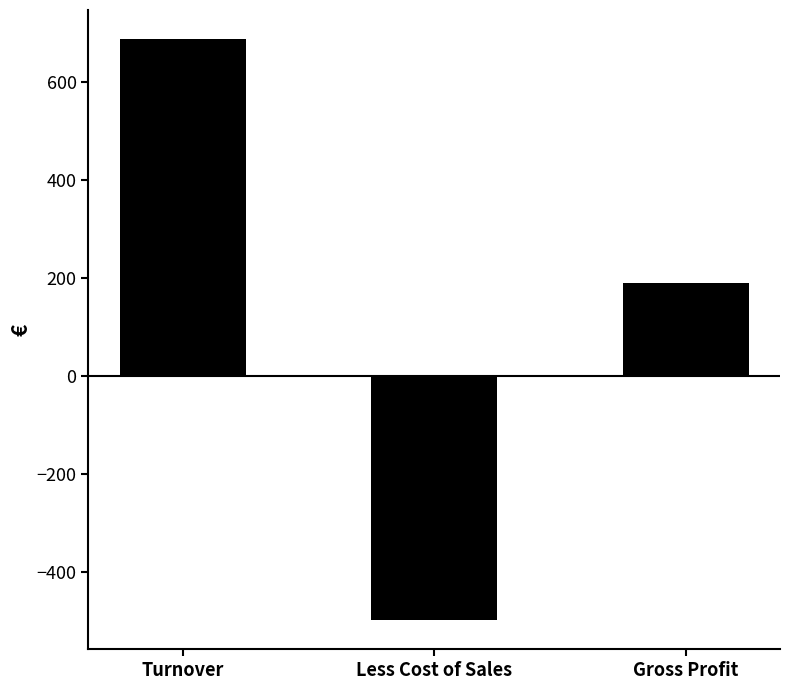

What is the change in value from Less Cost of Sales to Gross Profit?

+688.0